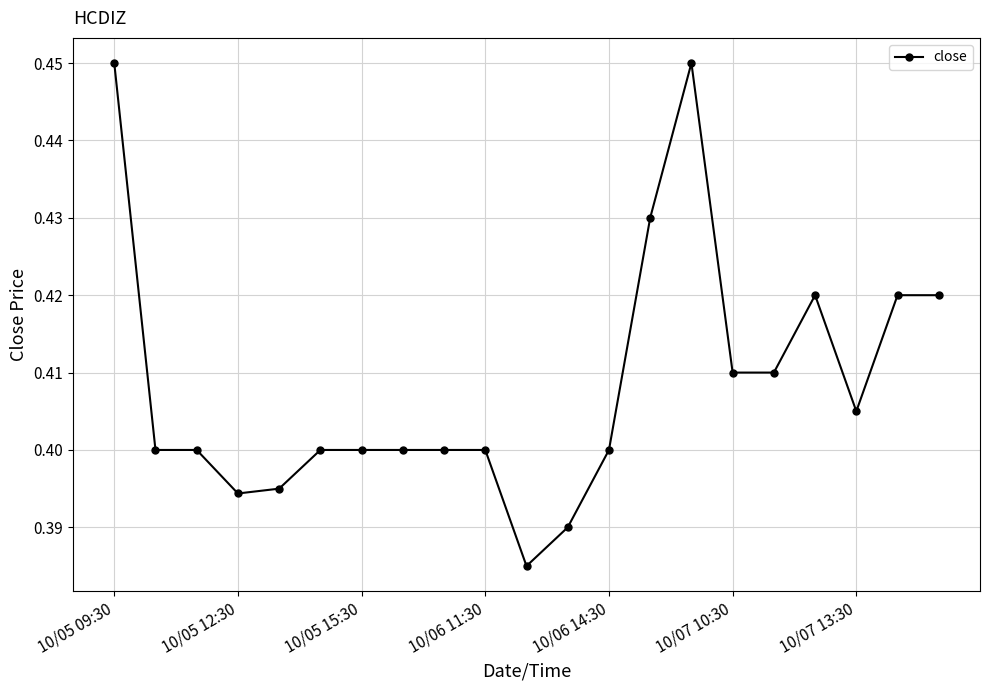

What is the sum of all values?

8.6